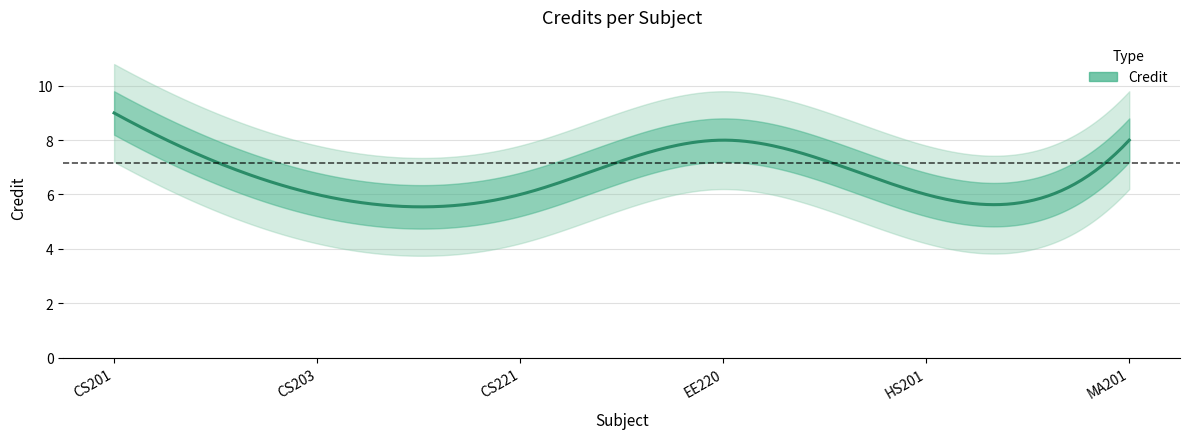

Reading left to right, transcribe all the data shown in this chart.

9	6	6	8	6	8